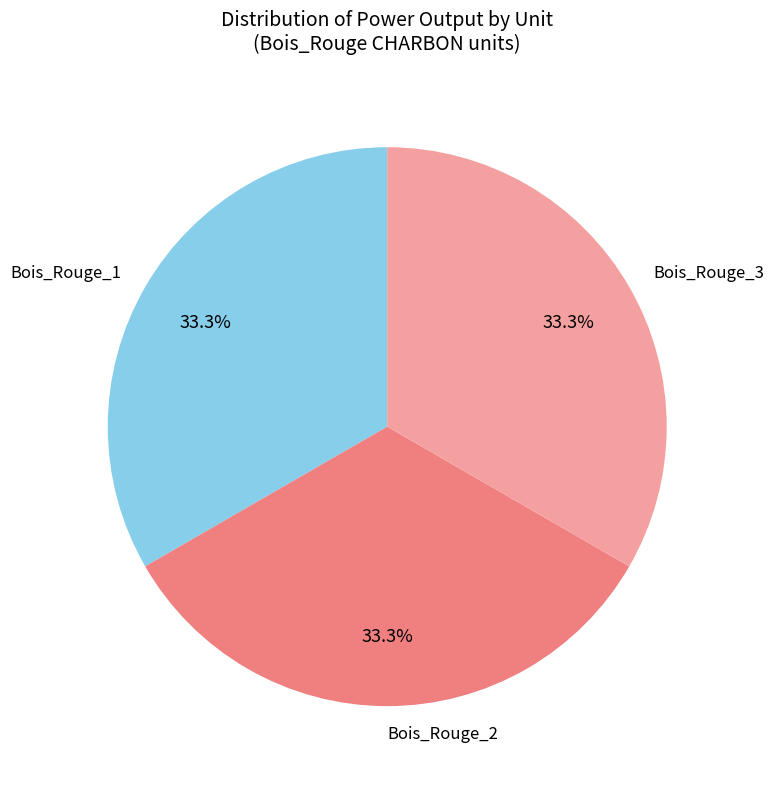

Count the number of slices in the pie.

3